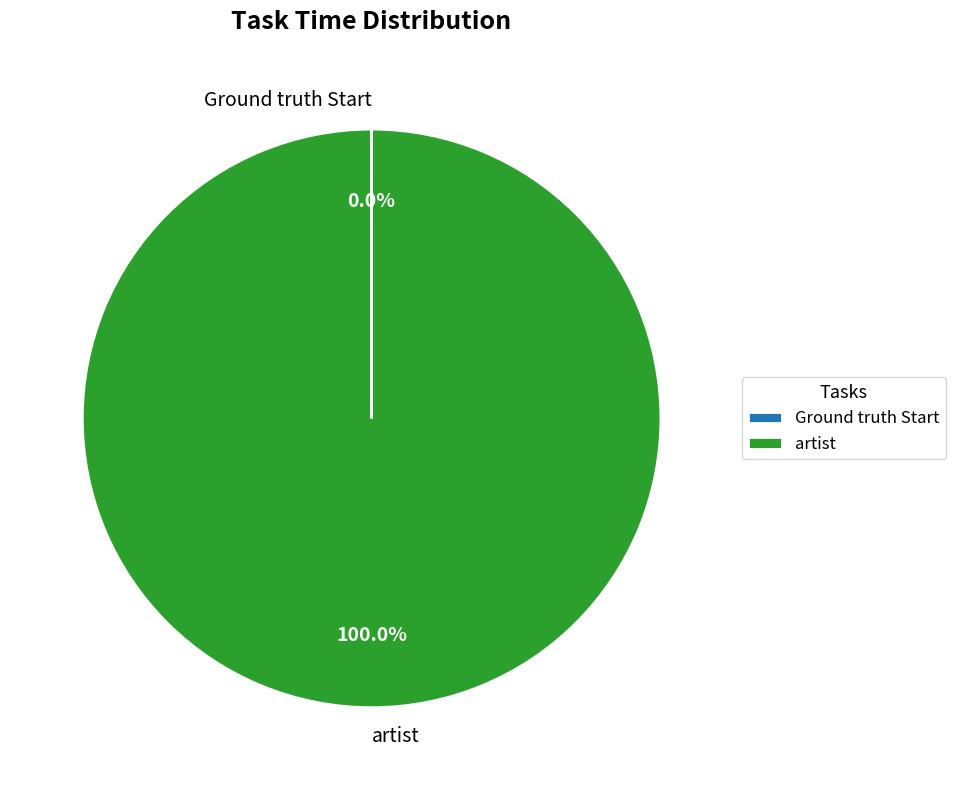

To the nearest percent, what is the difference between the largest and smallest slice percentages?

100%